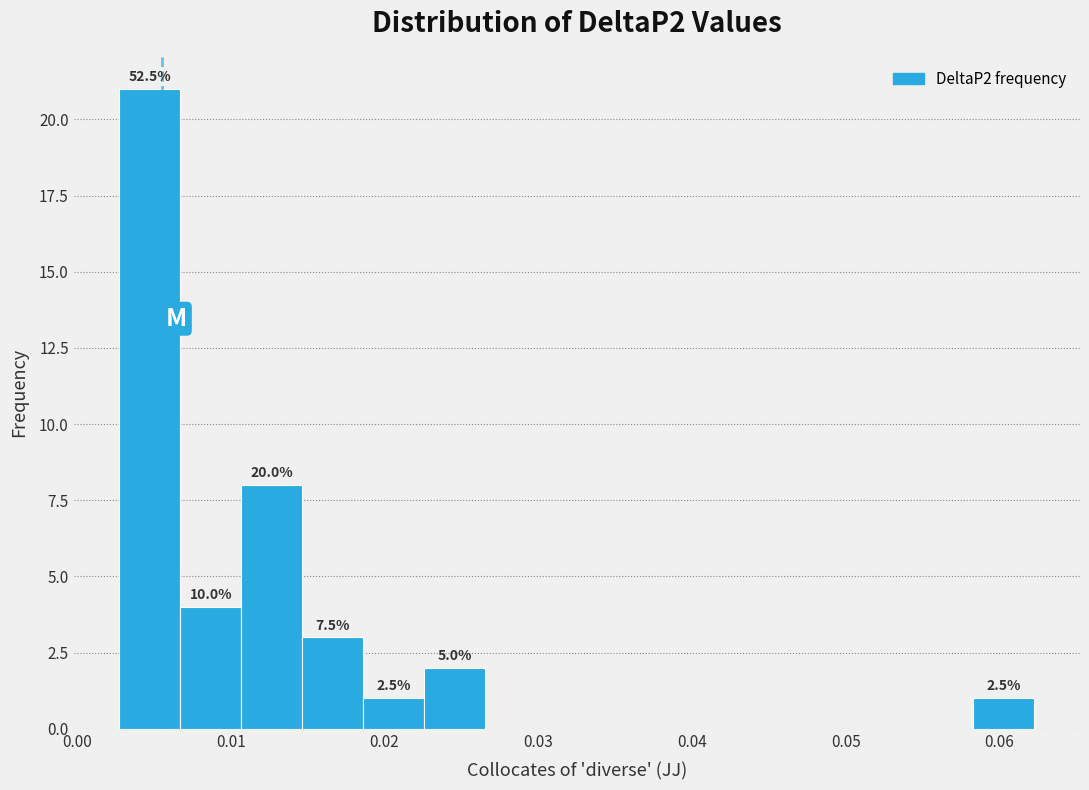

Read against the x-axis, roughly where is the centre of the tallest bar?

0.005